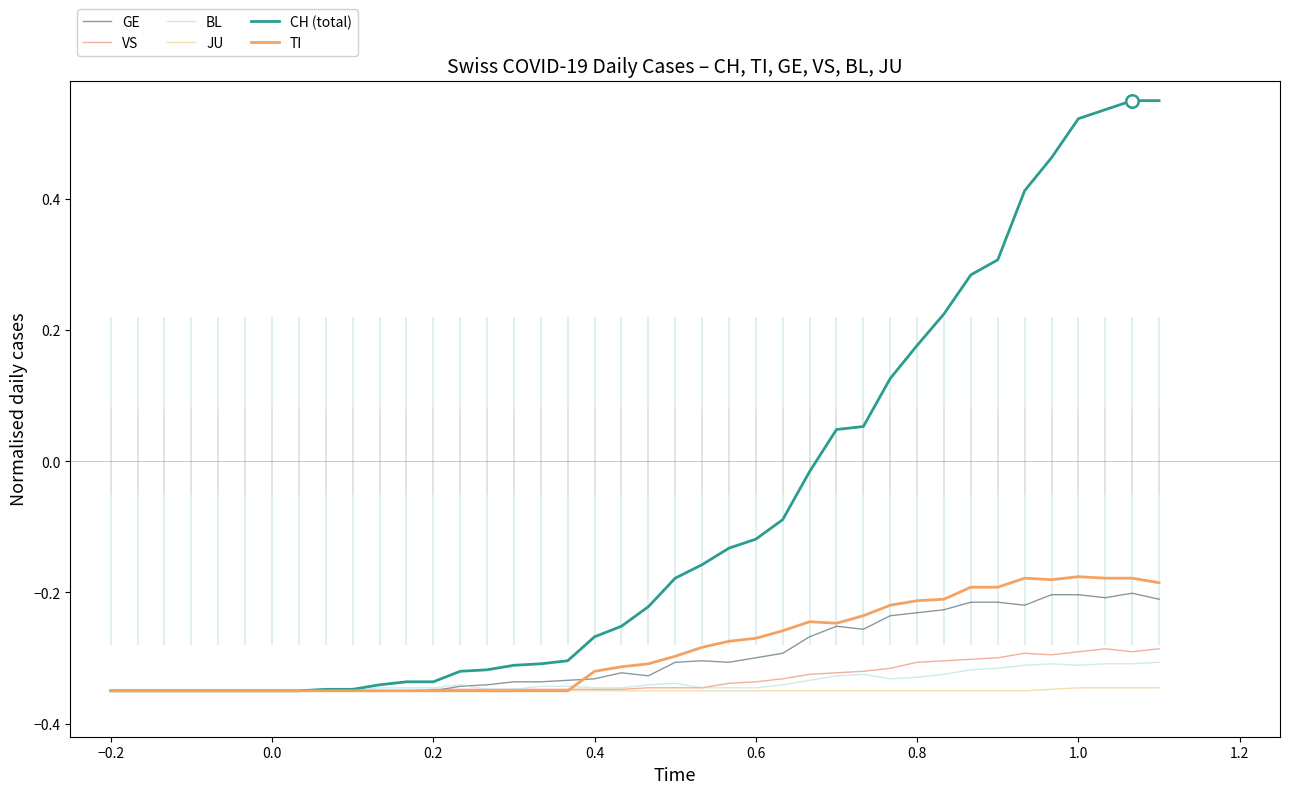

Which series has the widest spread of values?

CH (total)